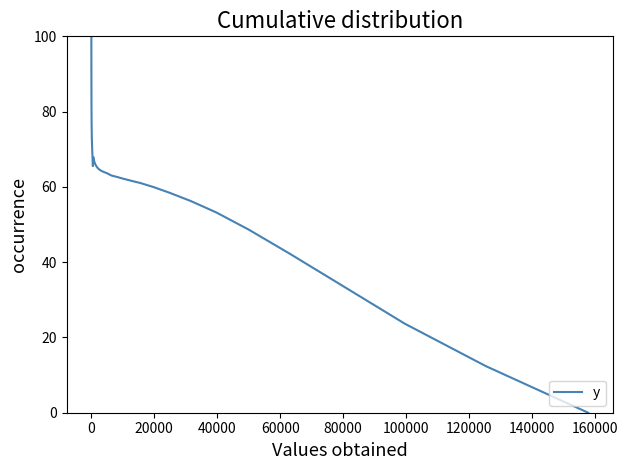

What is the greatest value displayed?

100.0